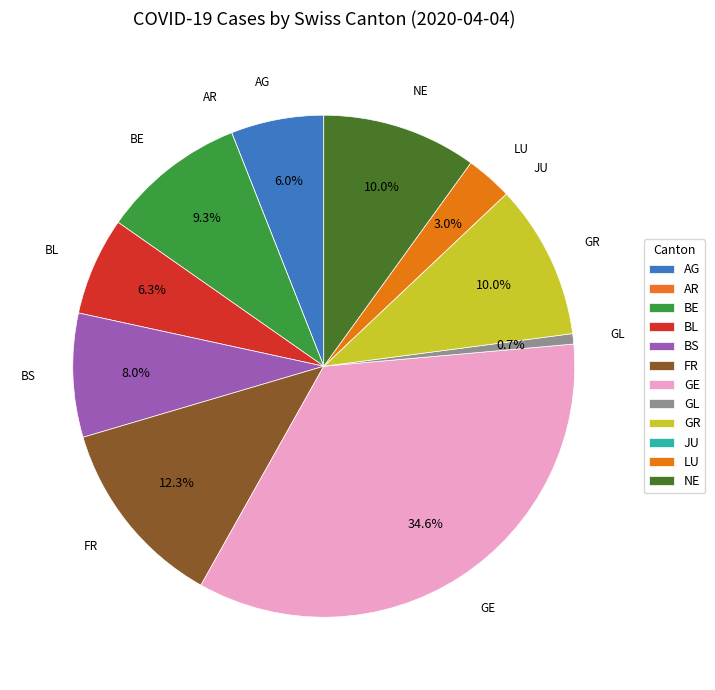

Is FR the majority of the pie?

No